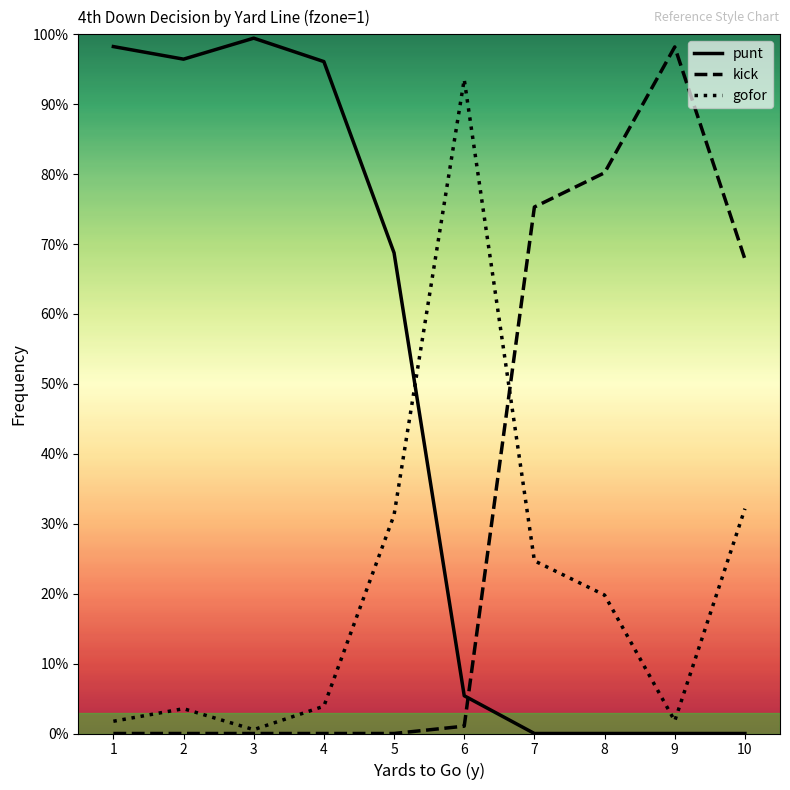

Is this an area chart (filled region under the line)?

No